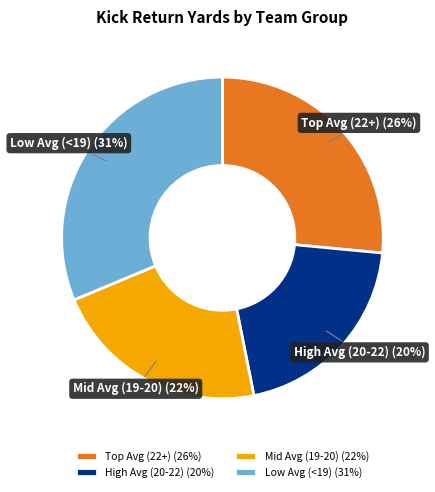

Rank the categories by value from highest to lowest.

Low Avg (<19) (31%), Top Avg (22+) (26%), Mid Avg (19-20) (22%), High Avg (20-22) (20%)